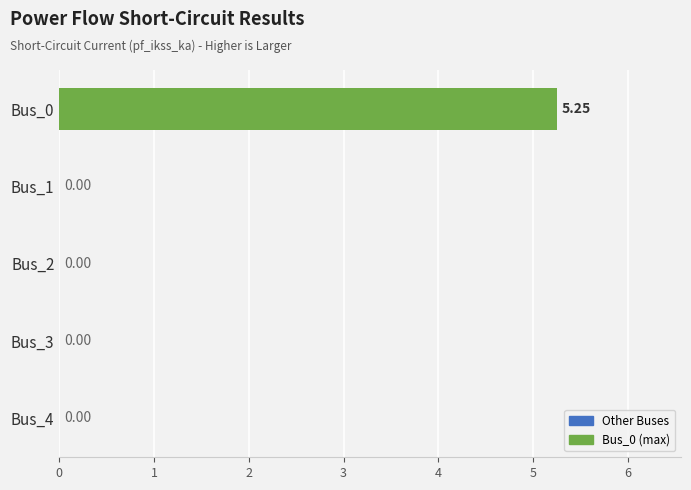

What is the change in value from Bus_0 to Bus_4?

-5.2